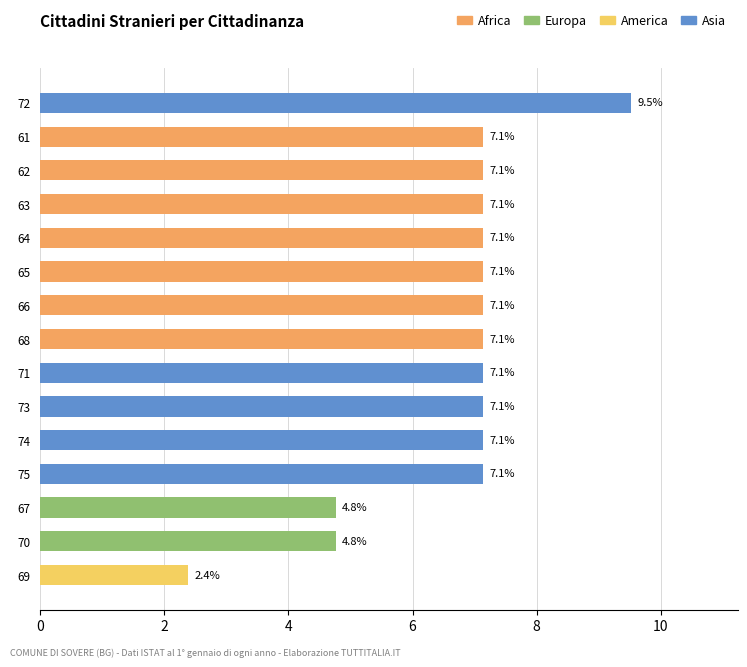

Reading bottom to top, list all the values displayed in this chart.

2.4	4.8	4.8	7.1	7.1	7.1	7.1	7.1	7.1	7.1	7.1	7.1	7.1	7.1	9.5